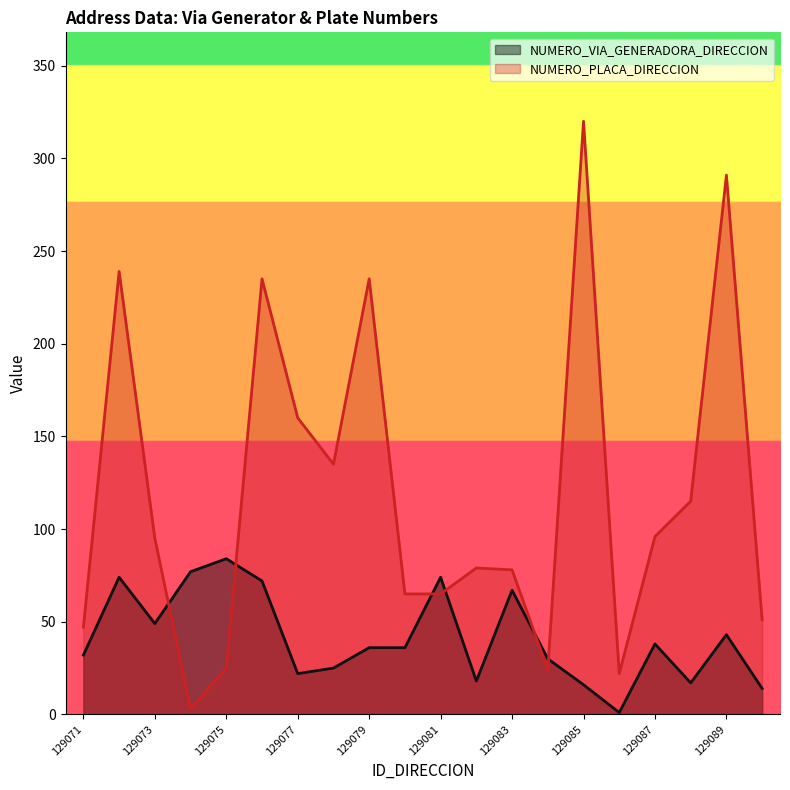

Is the value of NUMERO_VIA_GENERADORA_DIRECCION at 129080 greater than the value of NUMERO_PLACA_DIRECCION at 129086?

Yes